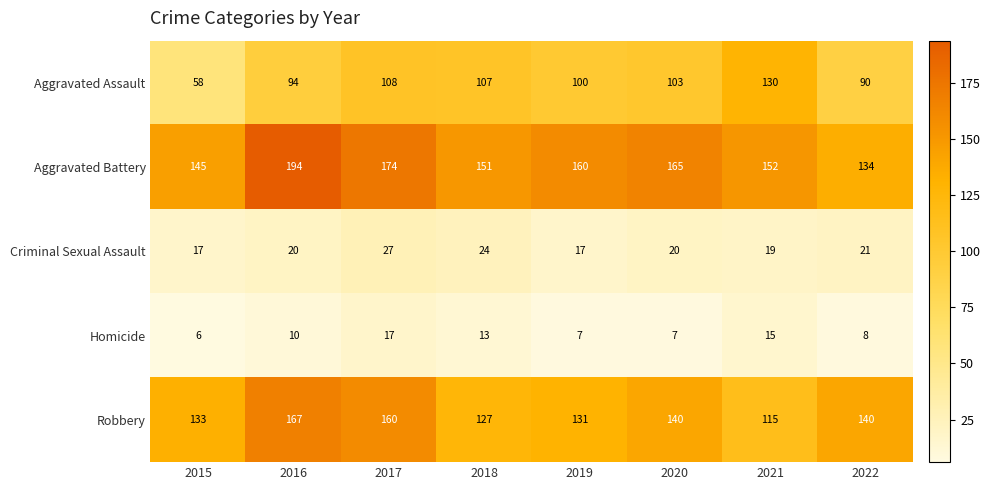

The Criminal Sexual Assault series shows 17 at 2019. True or false?

True